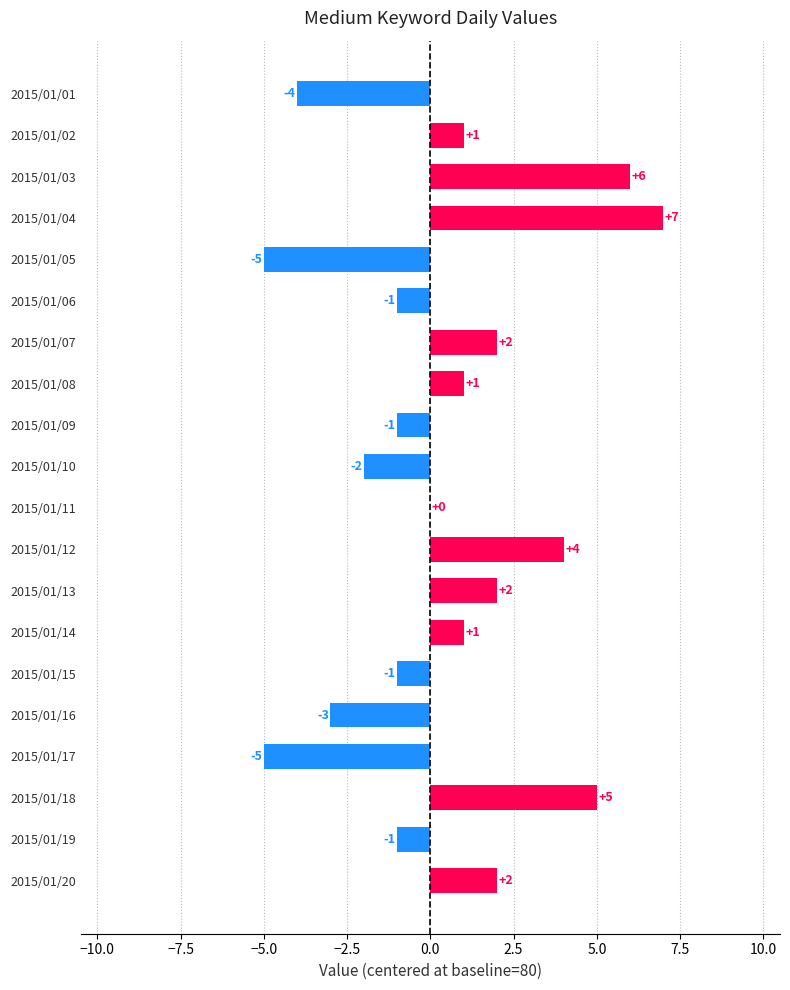

What is the sum of all values?

8